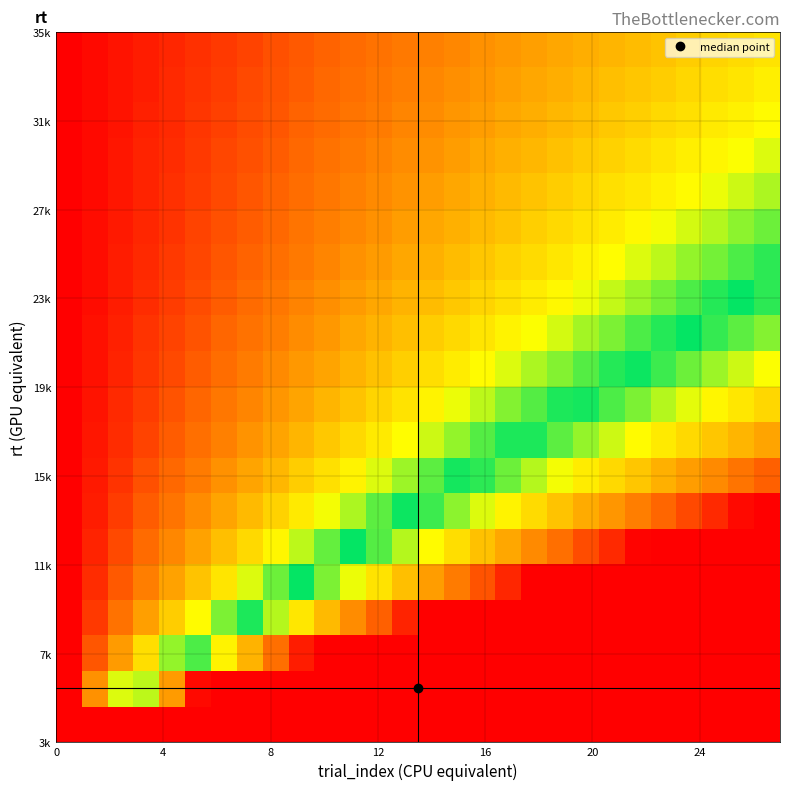

How many categories are shown in the chart?

28